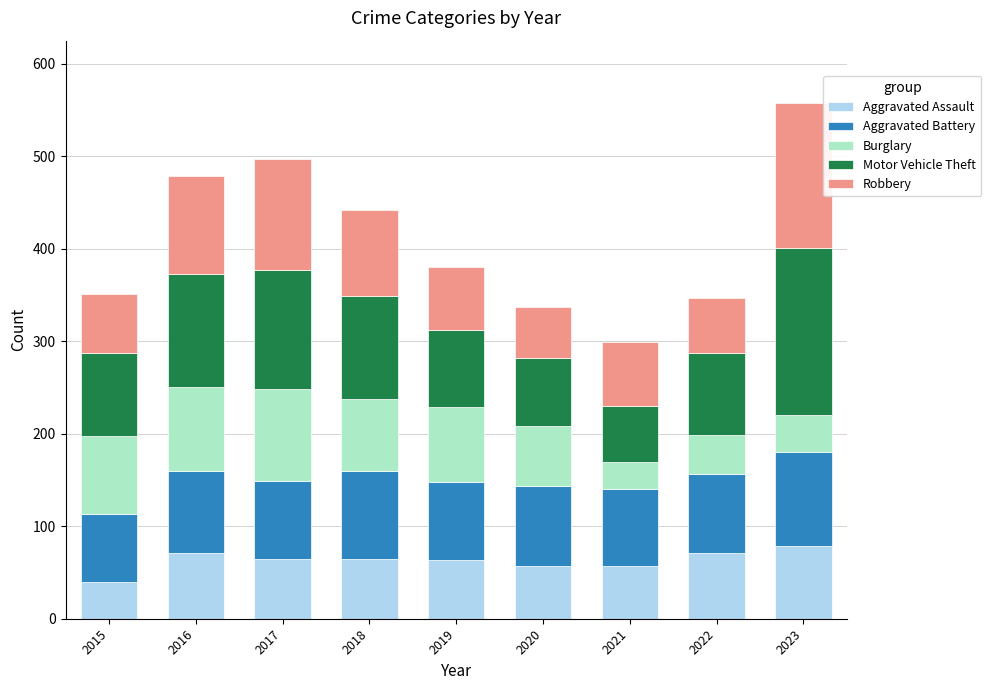

What is the difference between the Aggravated Assault values at 2020 and 2017?

8